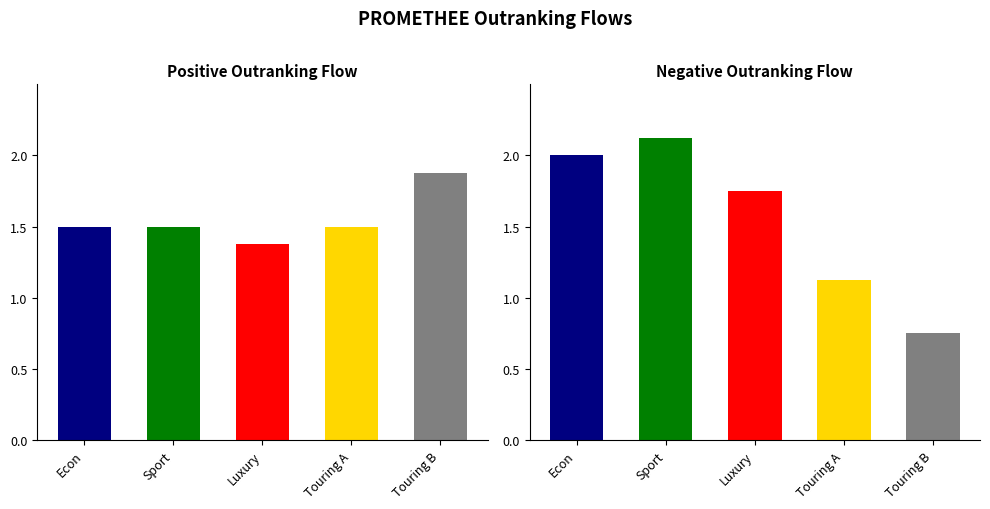

Which series has the largest range (max minus min)?

Negative Outranking Flow